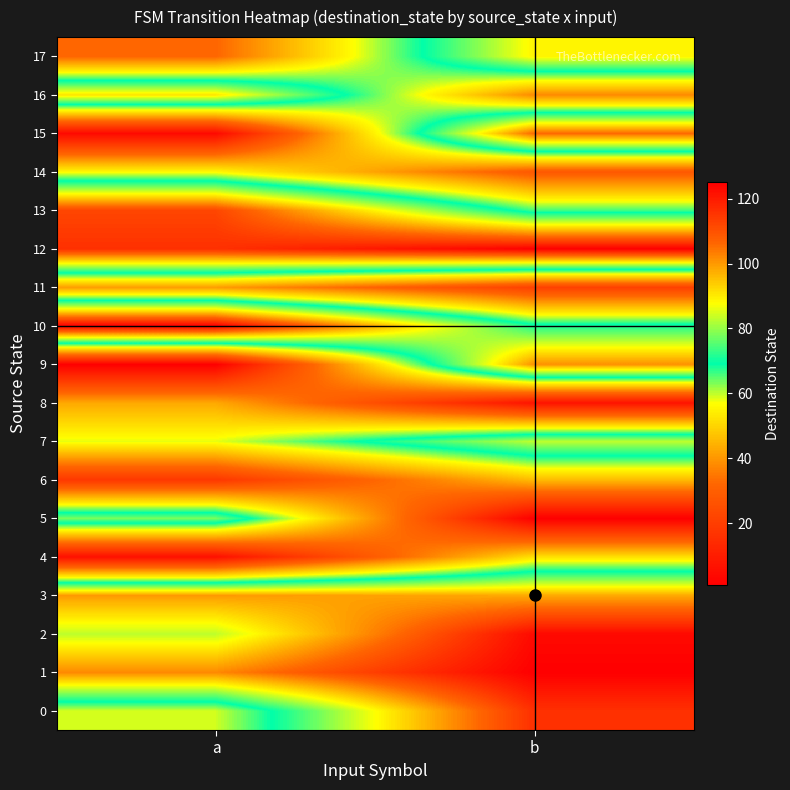

Reading right to left, transcribe all the data shown in this chart.

0: b=116	a=59
1: b=125	a=102
2: b=123	a=83
3: b=98	a=100
4: b=52	a=6
5: b=1	a=78
6: b=46	a=18
7: b=83	a=58
8: b=7	a=43
9: b=101	a=1
10: b=71	a=125
11: b=21	a=41
12: b=125	a=116
13: b=66	a=112
14: b=28	a=56
15: b=106	a=4
16: b=38	a=91
17: b=89	a=32